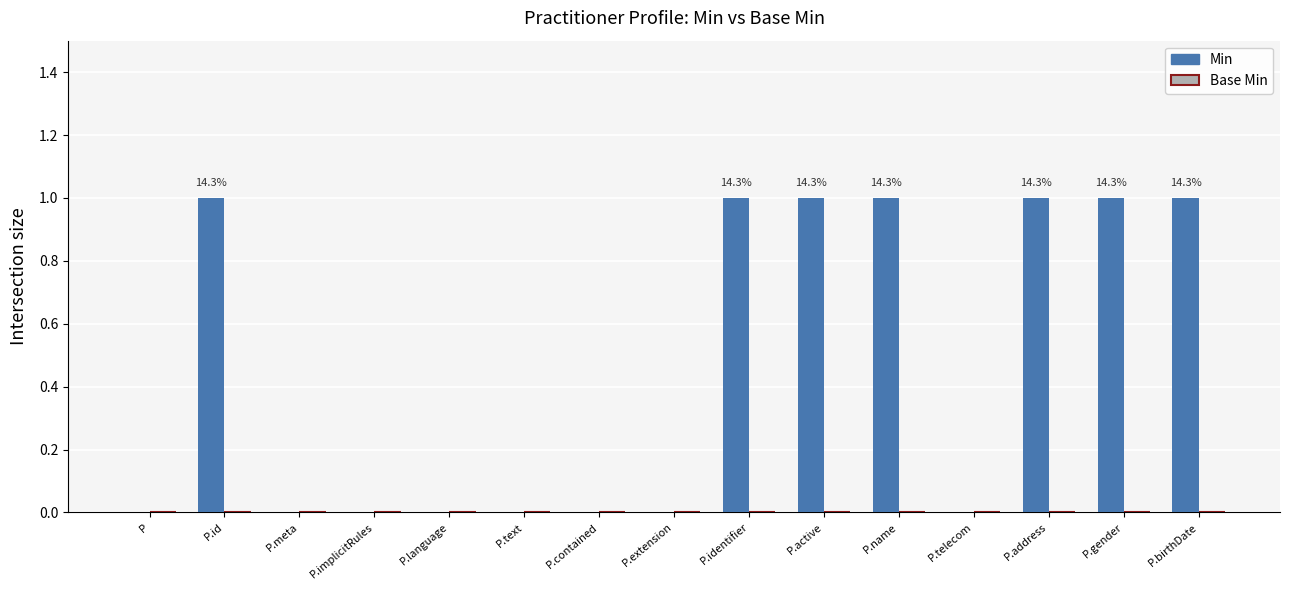

Which has a higher value, P.id or P?

P.id